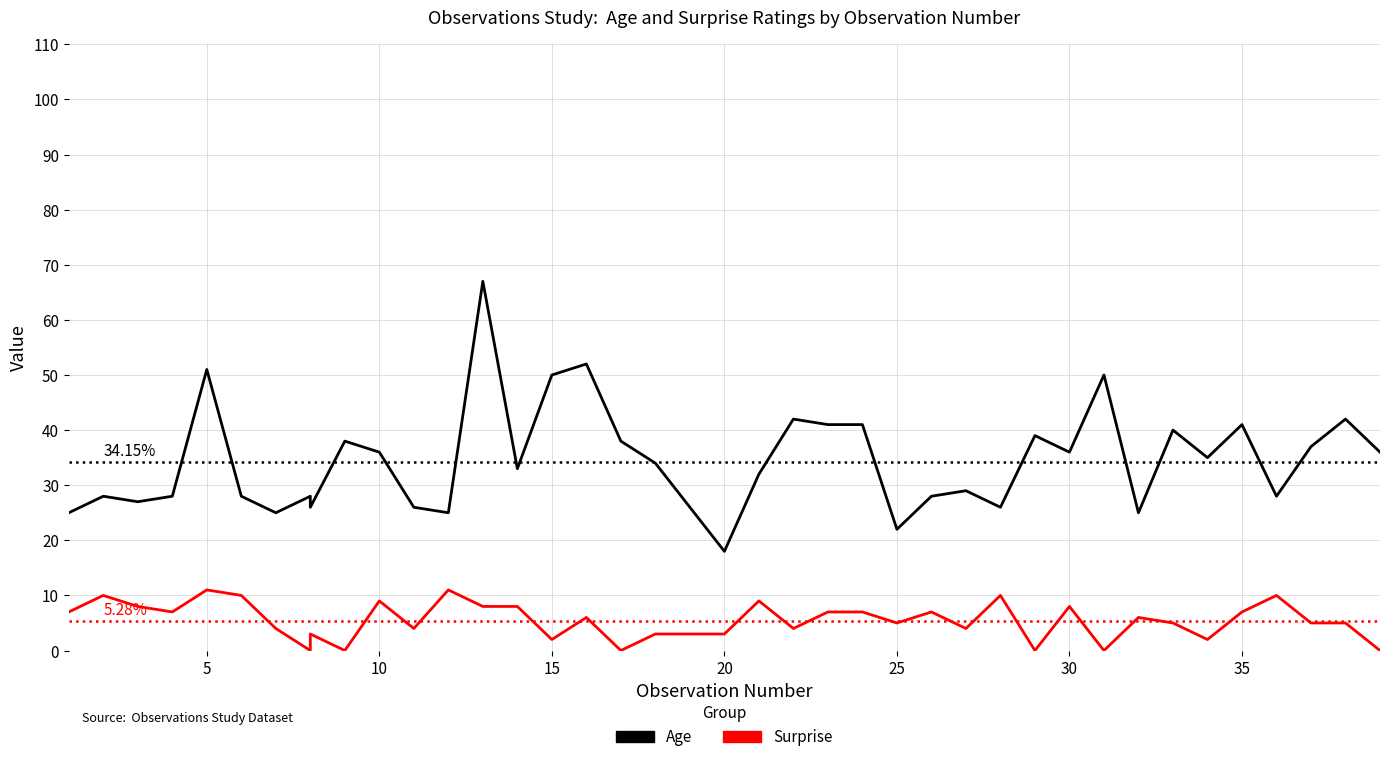

List the series in order of their overall mean, lowest first.

Surprise, Age